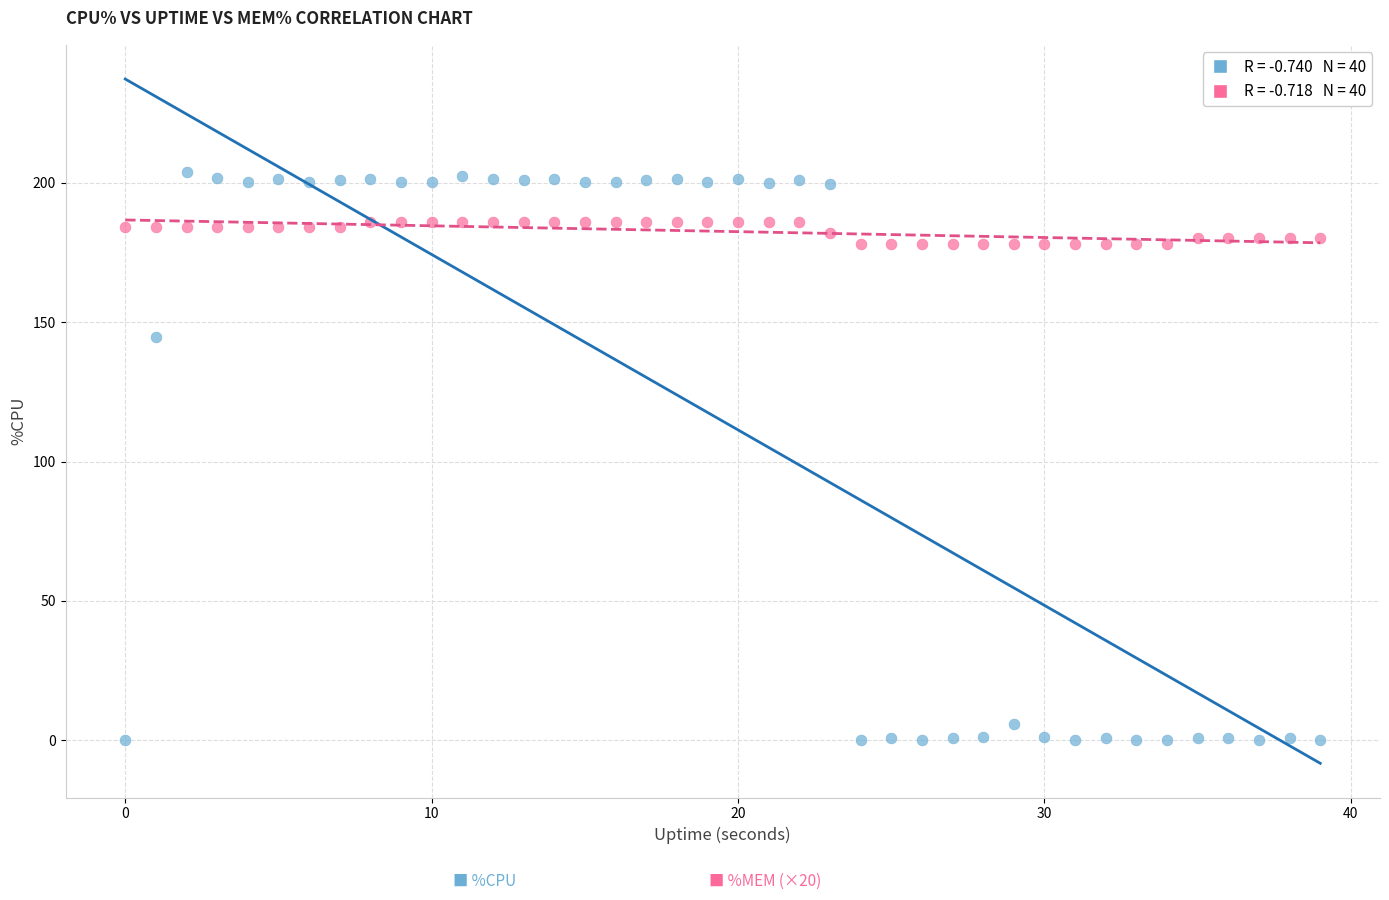

Across all data points, what is the range of Y values (max minus min)?

204.0